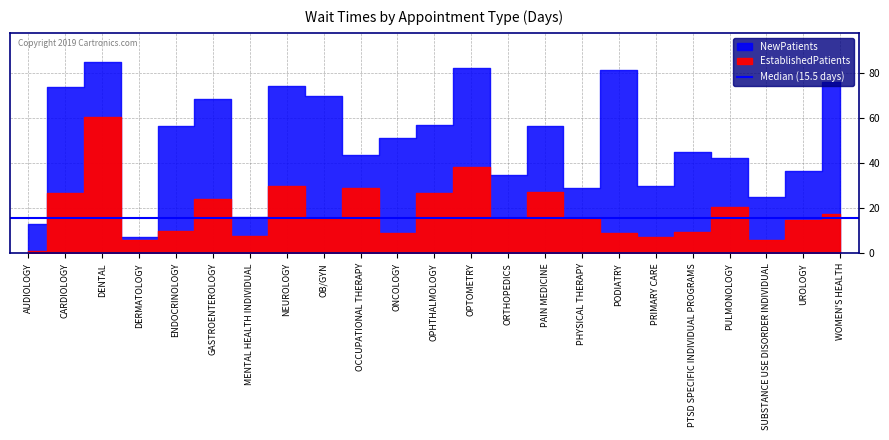

Reading left to right, extract all data points from this chart.

EstablishedPatients: AUDIOLOGY=1.1	CARDIOLOGY=26.6	DENTAL=60.7	DERMATOLOGY=5.8	ENDOCRINOLOGY=9.9	GASTROENTEROLOGY=24.3	MENTAL HEALTH INDIVIDUAL=7.8	NEUROLOGY=30.0	OB/GYN=15.3	OCCUPATIONAL THERAPY=29.2	ONCOLOGY=9.2	OPHTHALMOLOGY=26.7	OPTOMETRY=38.4	ORTHOPEDICS=15.9	PAIN MEDICINE=27.1	PHYSICAL THERAPY=15.5	PODIATRY=9.1	PRIMARY CARE=7.2	PTSD SPECIFIC INDIVIDUAL PROGRAMS=9.4	PULMONOLOGY=20.6	SUBSTANCE USE DISORDER INDIVIDUAL=5.7	UROLOGY=14.8	WOMEN'S HEALTH=17.6
NewPatients: AUDIOLOGY=13.0	CARDIOLOGY=74.0	DENTAL=85.2	DERMATOLOGY=7.3	ENDOCRINOLOGY=56.8	GASTROENTEROLOGY=68.8	MENTAL HEALTH INDIVIDUAL=16.3	NEUROLOGY=74.2	OB/GYN=70.0	OCCUPATIONAL THERAPY=43.7	ONCOLOGY=51.3	OPHTHALMOLOGY=57.2	OPTOMETRY=82.4	ORTHOPEDICS=35.0	PAIN MEDICINE=56.7	PHYSICAL THERAPY=29.0	PODIATRY=81.3	PRIMARY CARE=29.9	PTSD SPECIFIC INDIVIDUAL PROGRAMS=44.9	PULMONOLOGY=42.4	SUBSTANCE USE DISORDER INDIVIDUAL=25.0	UROLOGY=36.6	WOMEN'S HEALTH=76.0